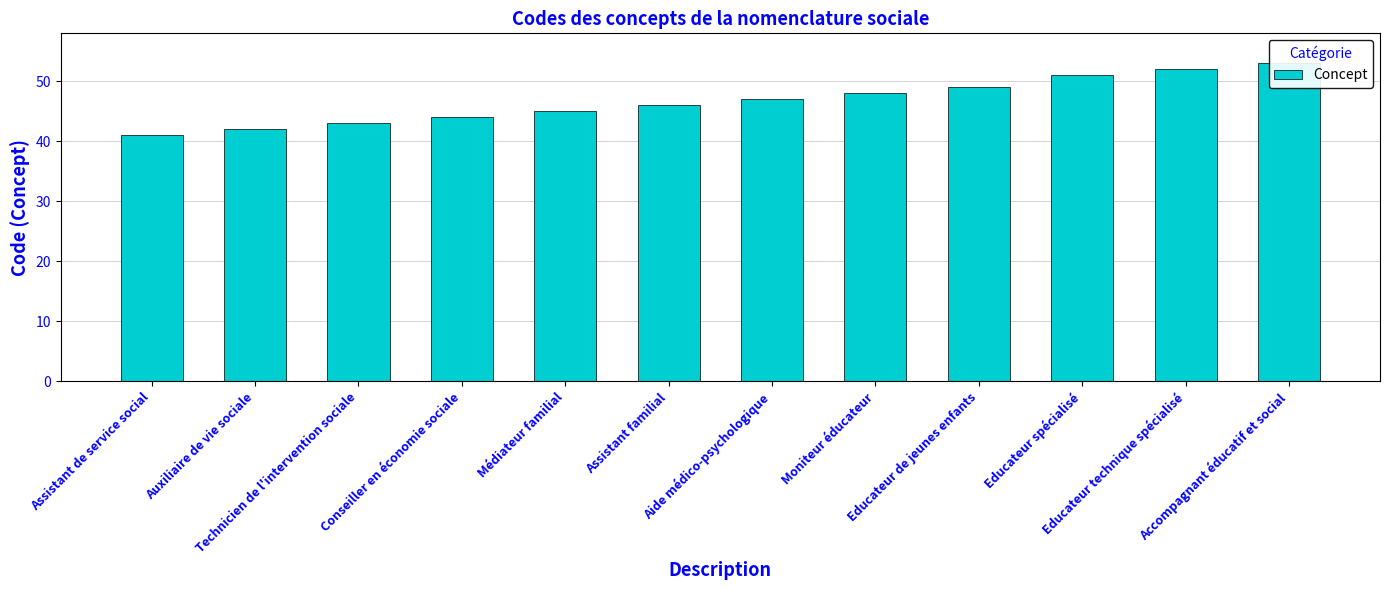

Does the chart contain any negative values?

No